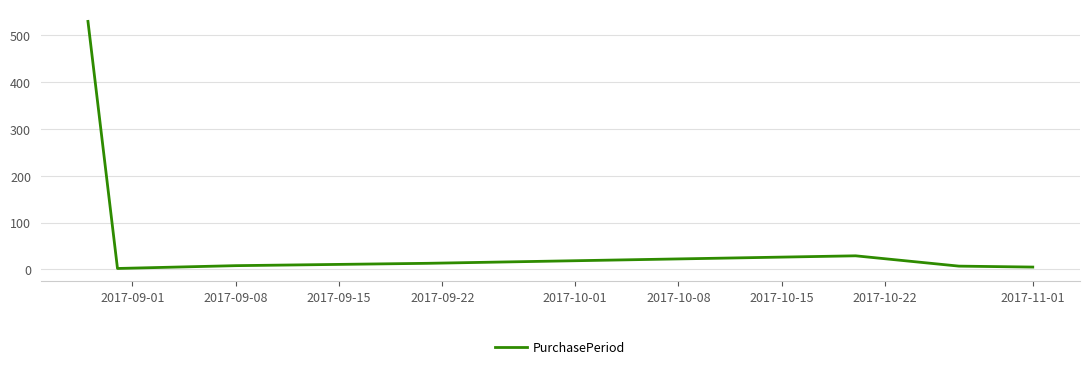

True or false: there are more than 0 points higher than both neighbors.

True